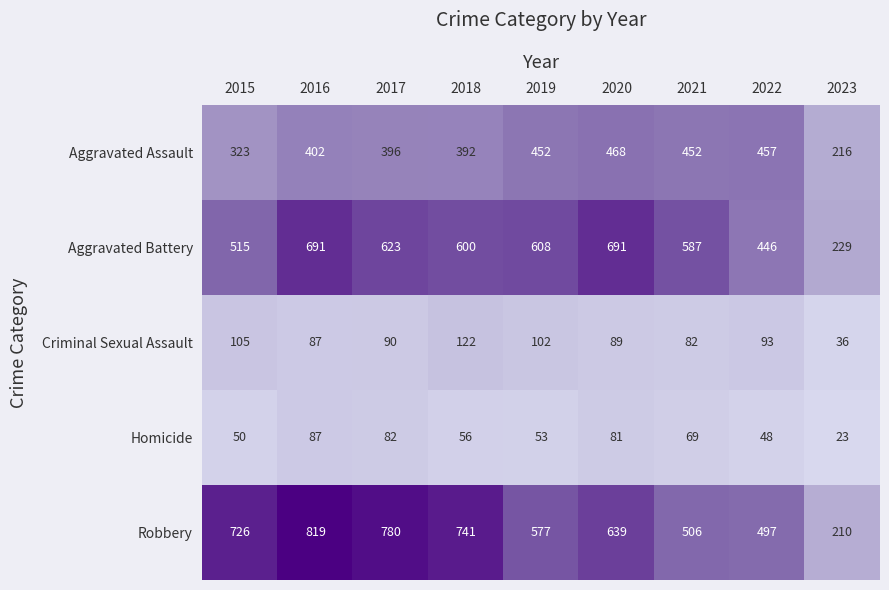

What is the maximum value shown in the chart?

819